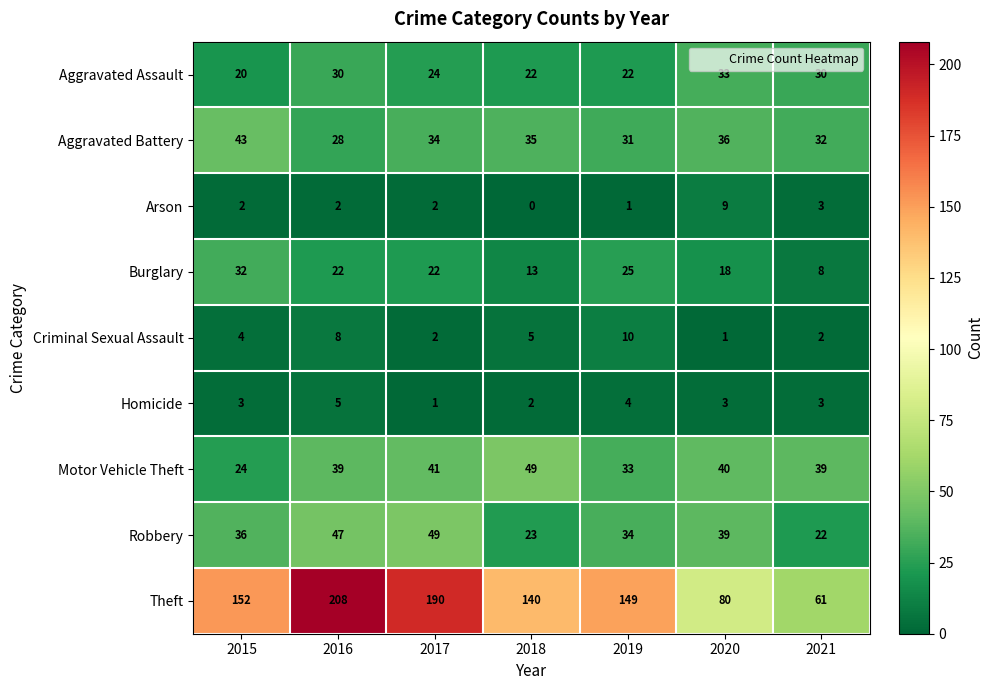

At which label does Motor Vehicle Theft reach its peak?

2018